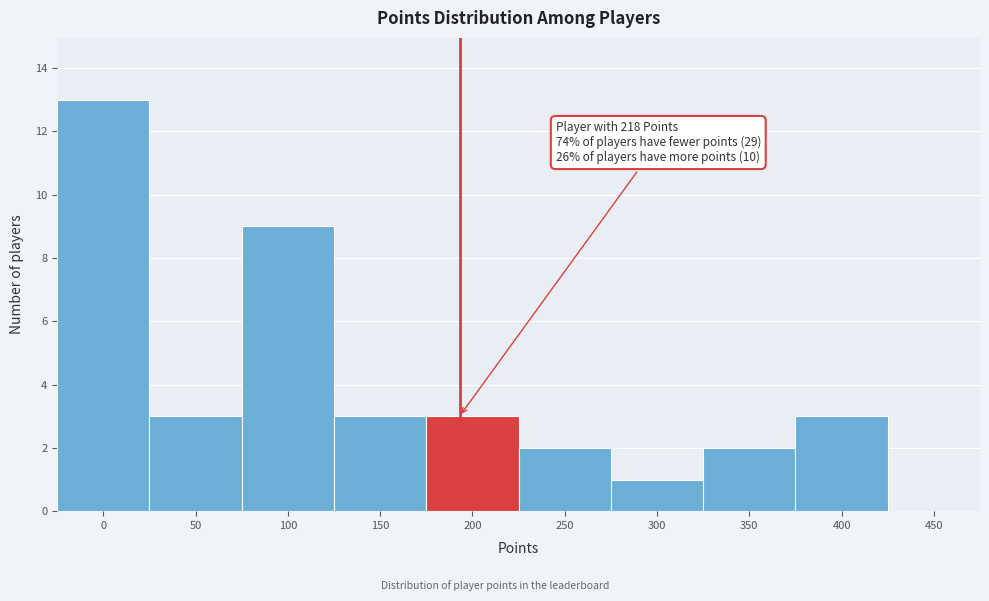

Reading right to left, list all the values displayed in this chart.

450=0	400=3	350=2	300=1	250=2	200=3	150=3	100=9	50=3	0=13